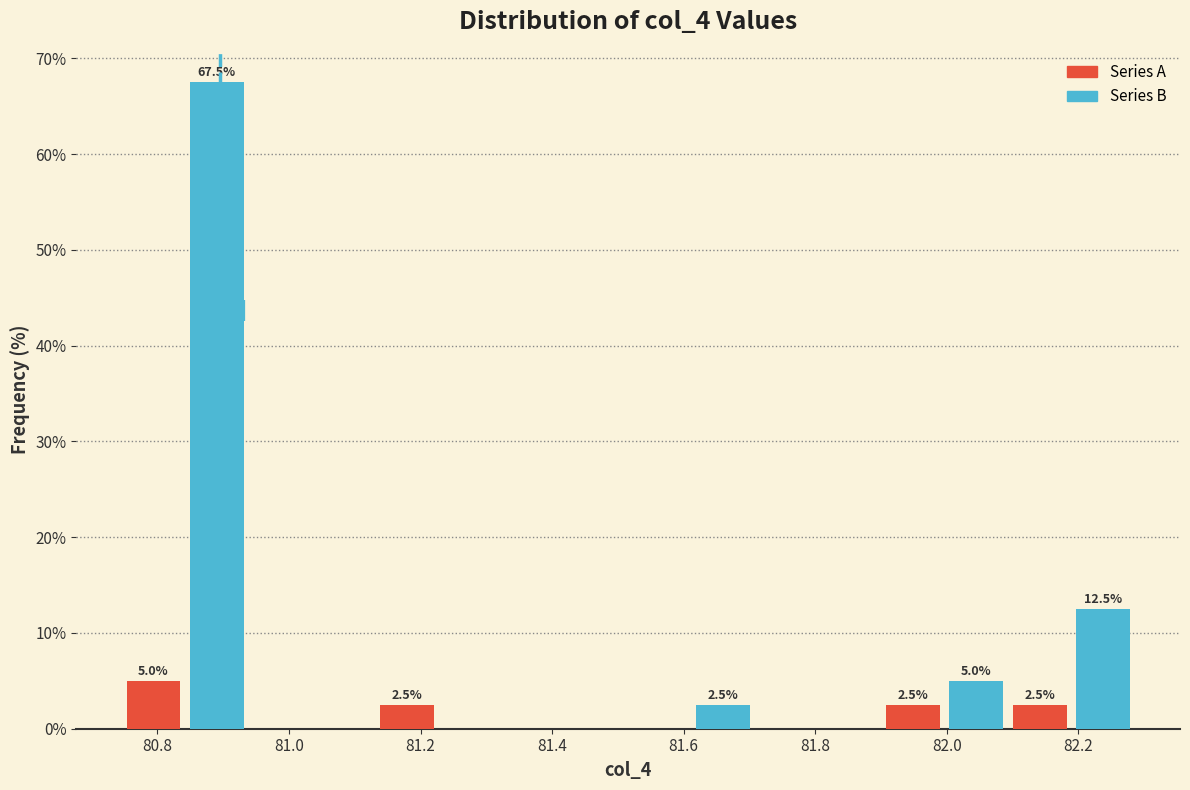

Over which range of the x-axis is the bar tallest?

80.84 to 80.94